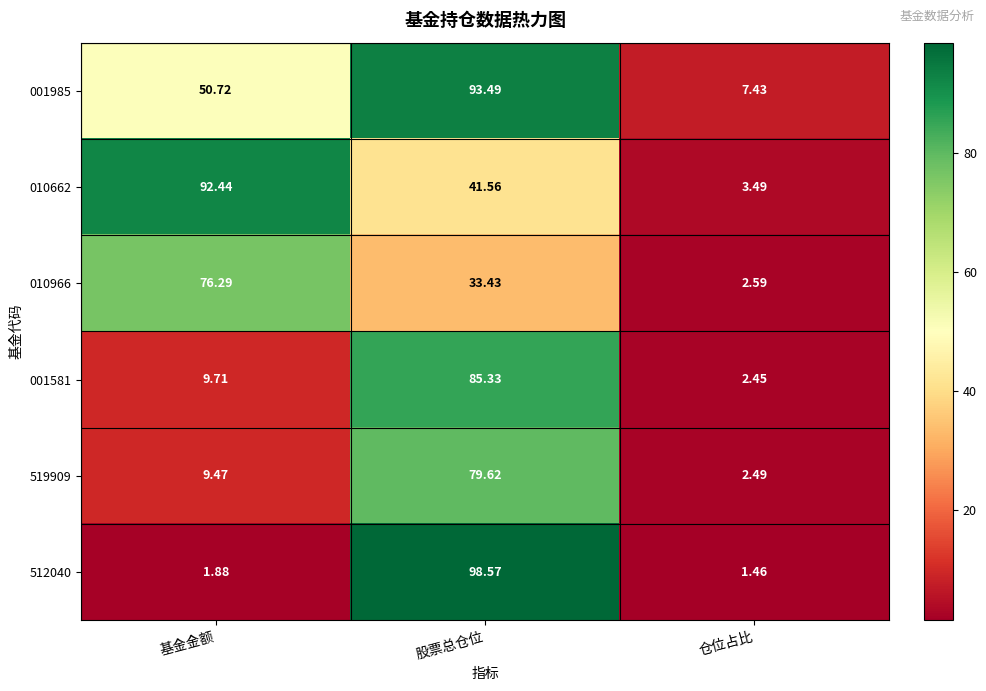

Is the value of 001985 at 基金金额 greater than the value of 010966 at 基金金额?

No